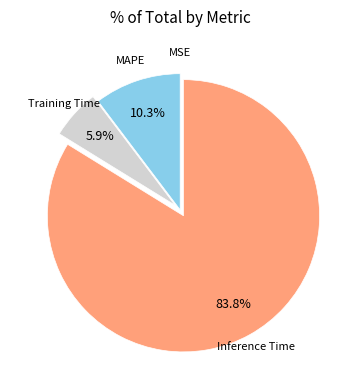

What is the largest slice in the pie chart?

Inference Time